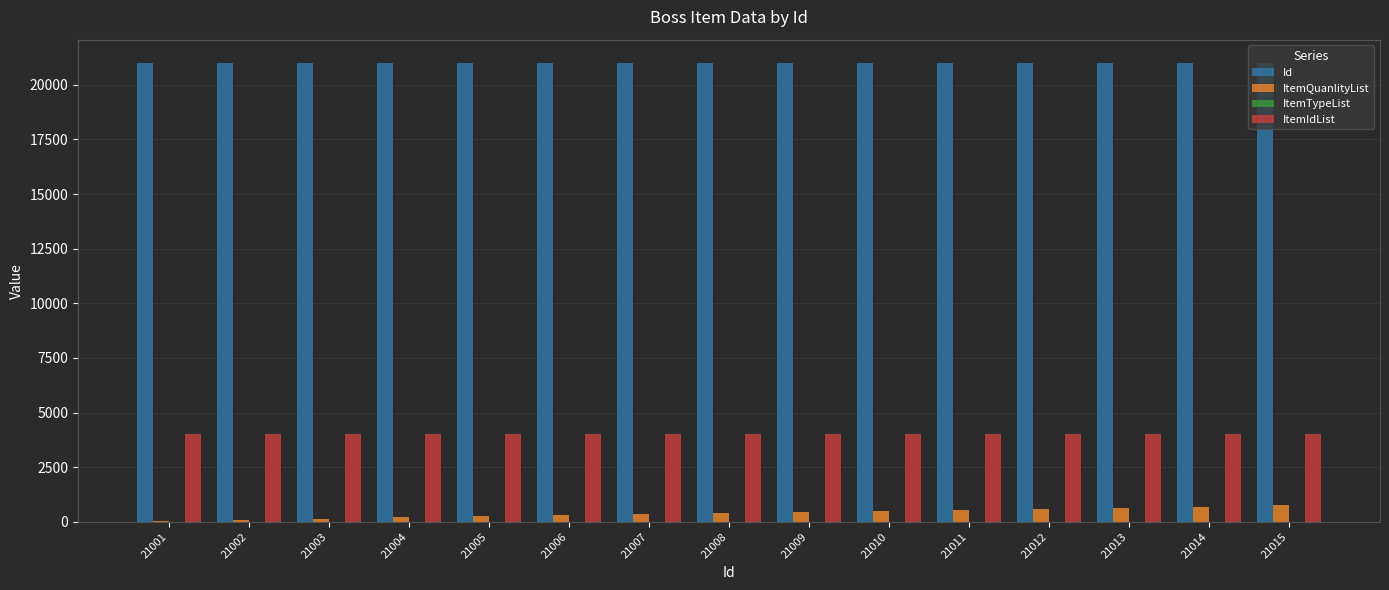

What is the sum of all ItemIdList values?

60060